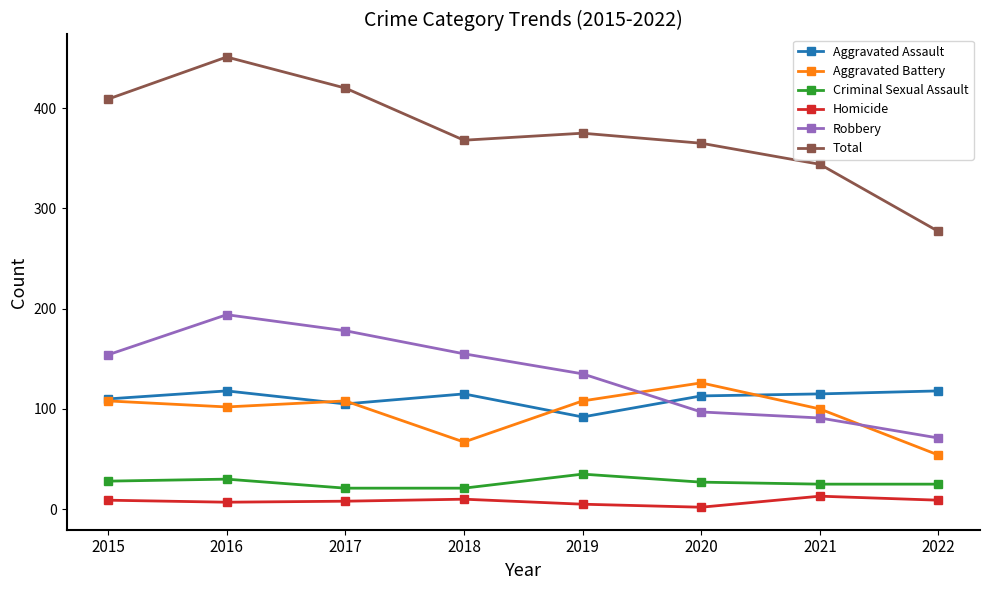

What are all the series names shown in the legend?

Aggravated Assault, Aggravated Battery, Criminal Sexual Assault, Homicide, Robbery, Total